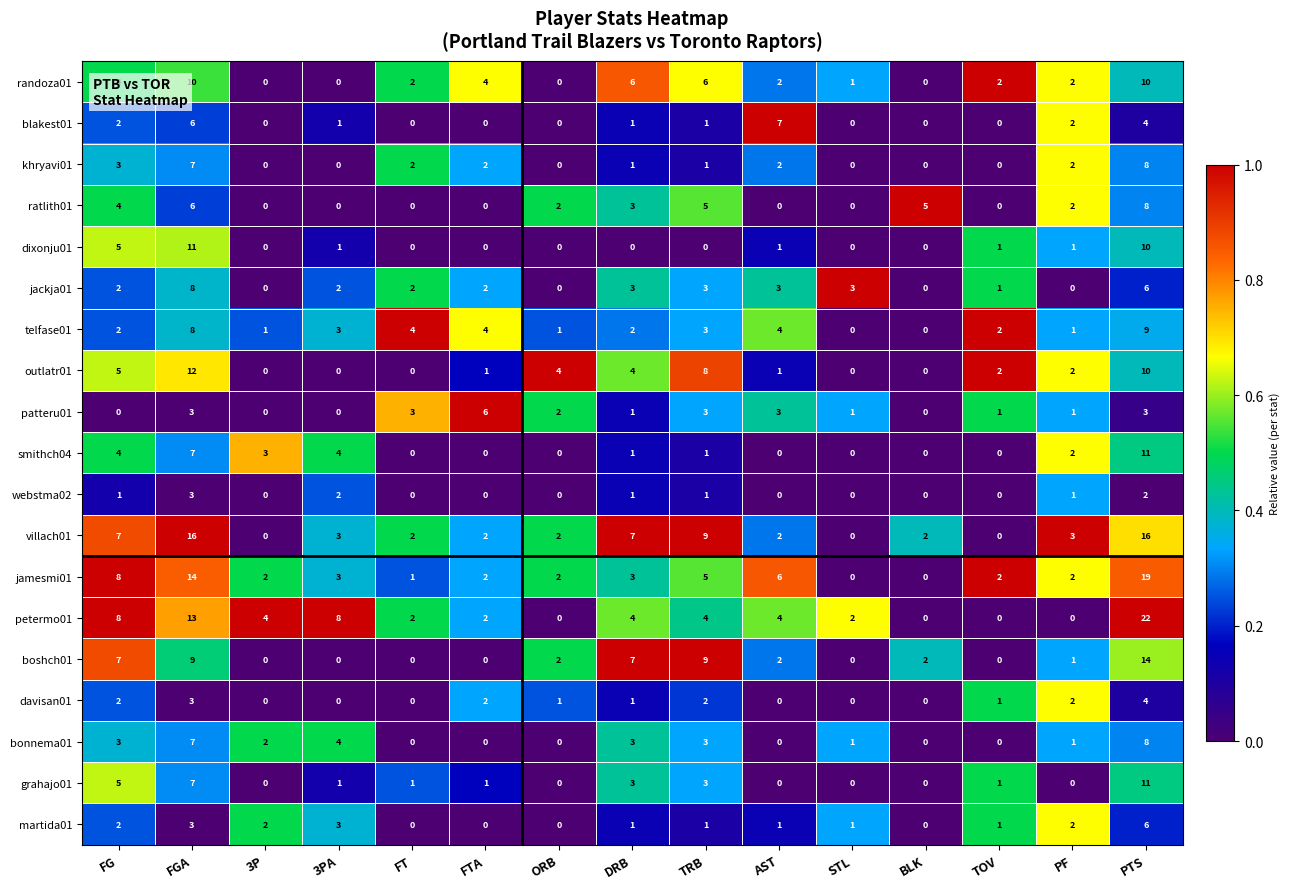

What is the sum of all webstma02 values?

11